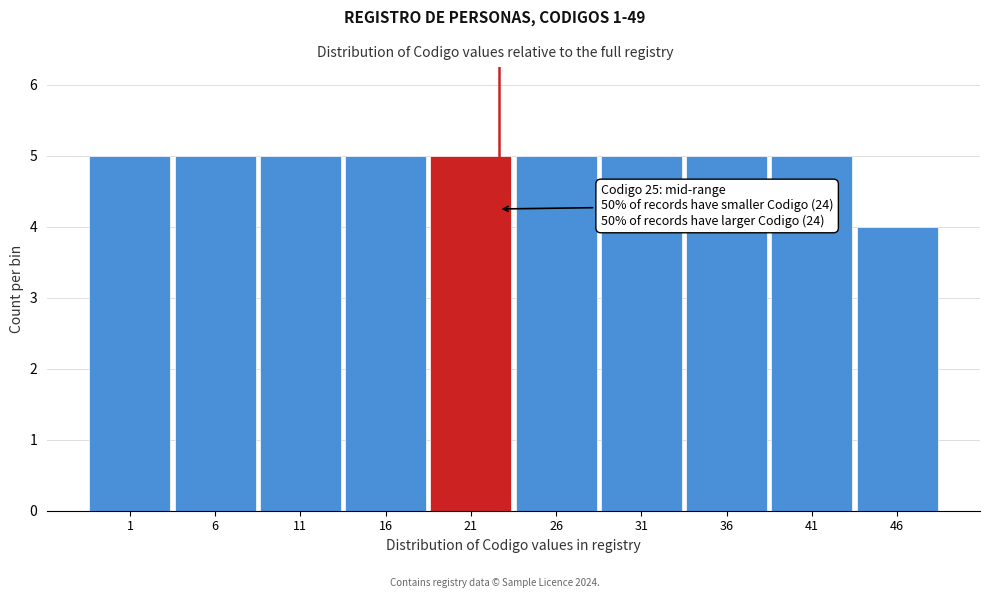

Reading left to right, transcribe all the data shown in this chart.

1=5	6=5	11=5	16=5	21=5	26=5	31=5	36=5	41=5	46=4